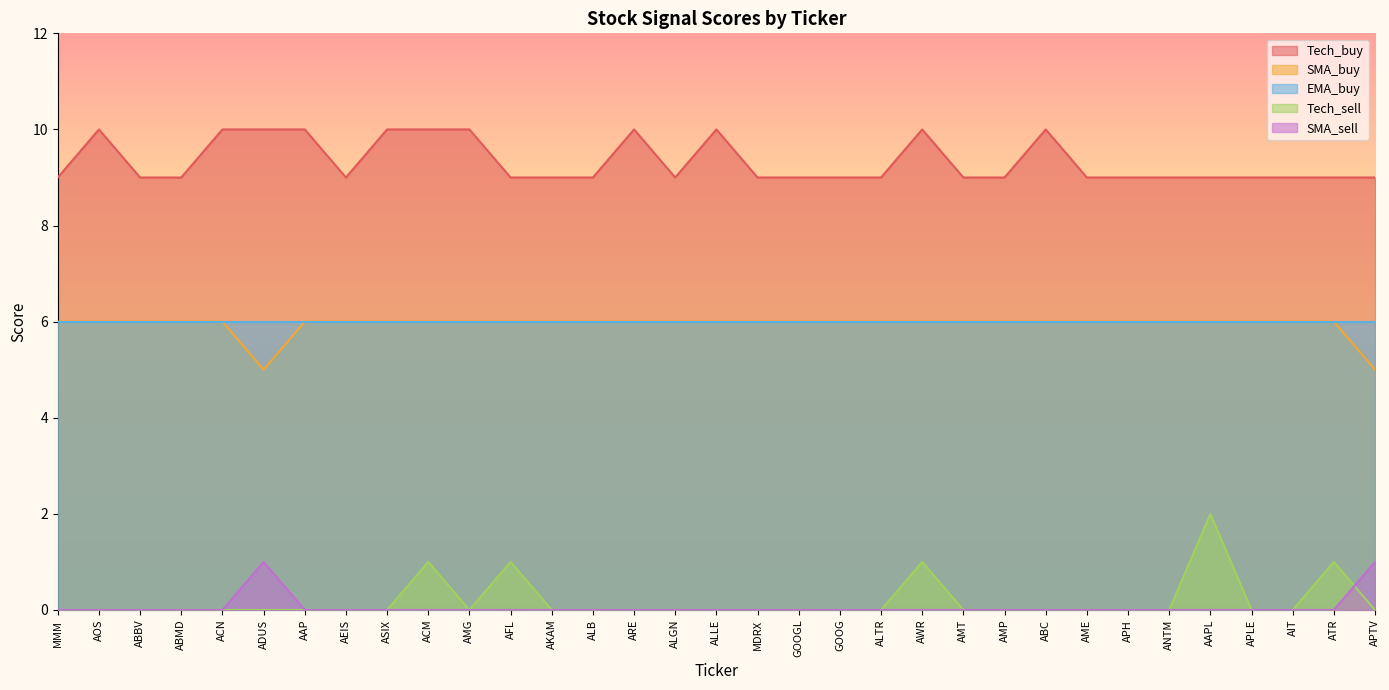

At which category does SMA_buy reach its first local peak?

ADUS